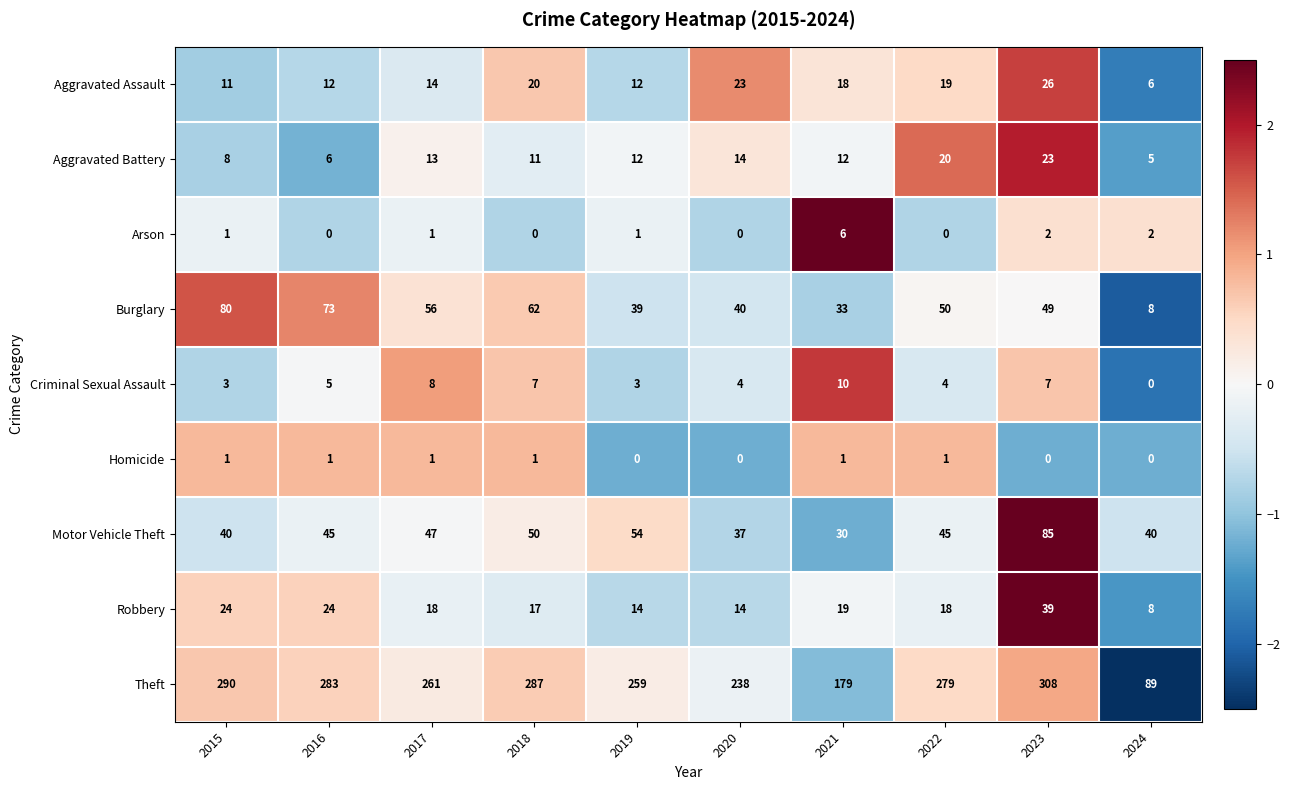

What is the total value across all series at 2023?

539